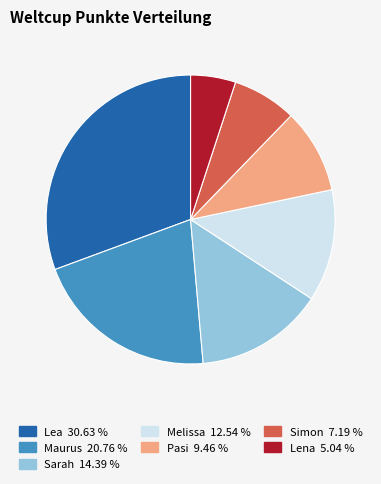

How many slices are in this pie chart?

7